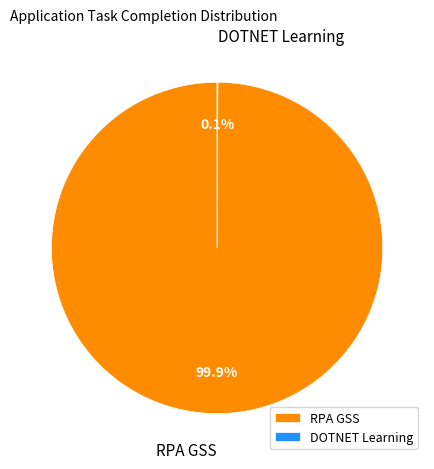

How much of the chart is everything except RPA GSS?

0.1%